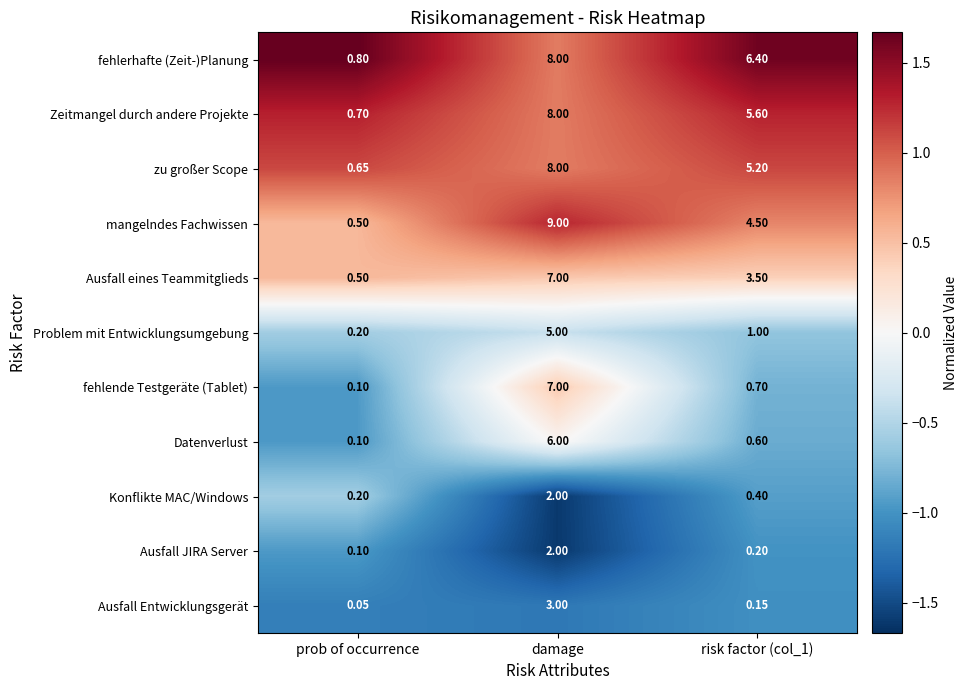

At how many categories does at least one series exceed 0?

3